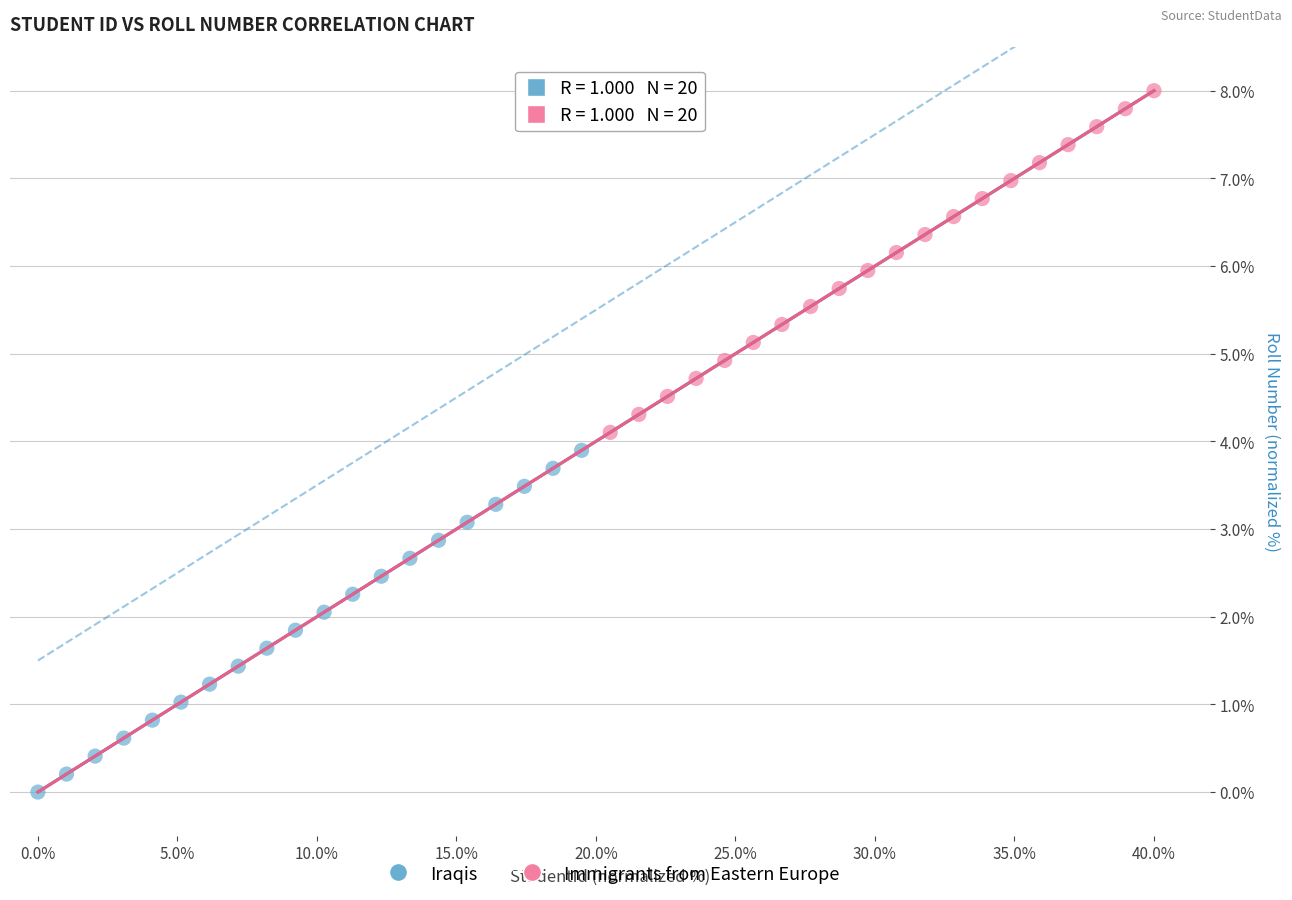

What are all the series names shown in the legend?

Iraqis, Immigrants from Eastern Europe